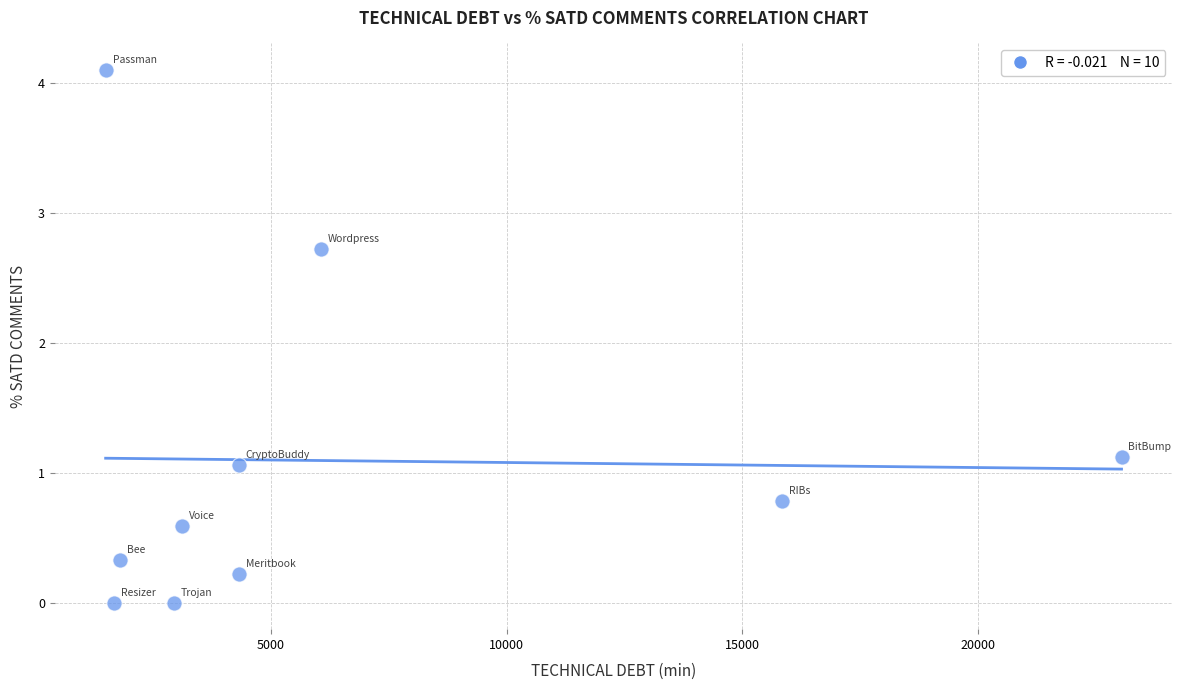

What is the average X value?

6462.0